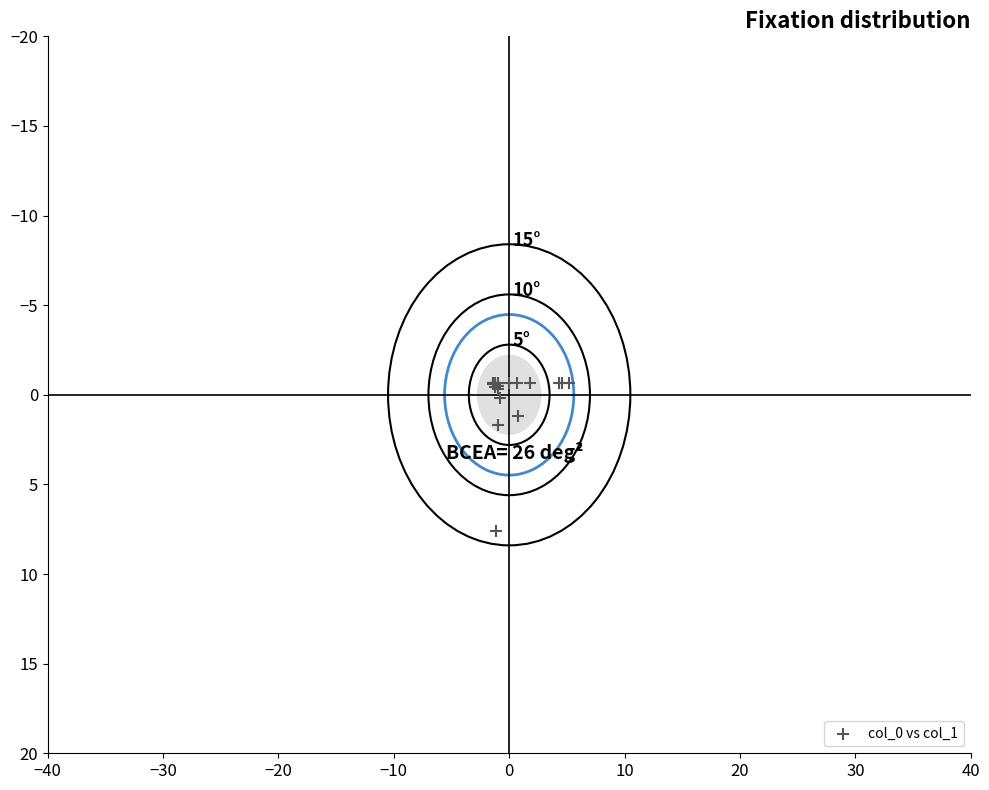

What Y value in the scatter plot is closest to 3?

1.7